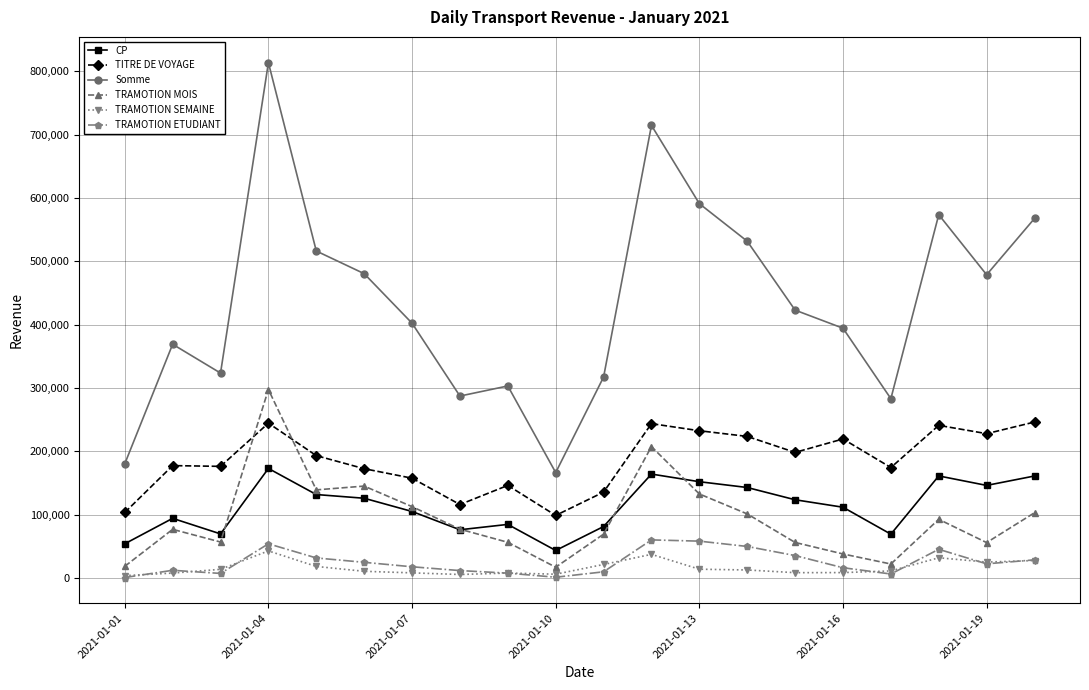

True or false: Somme and TRAMOTION MOIS intersect in this chart.

False